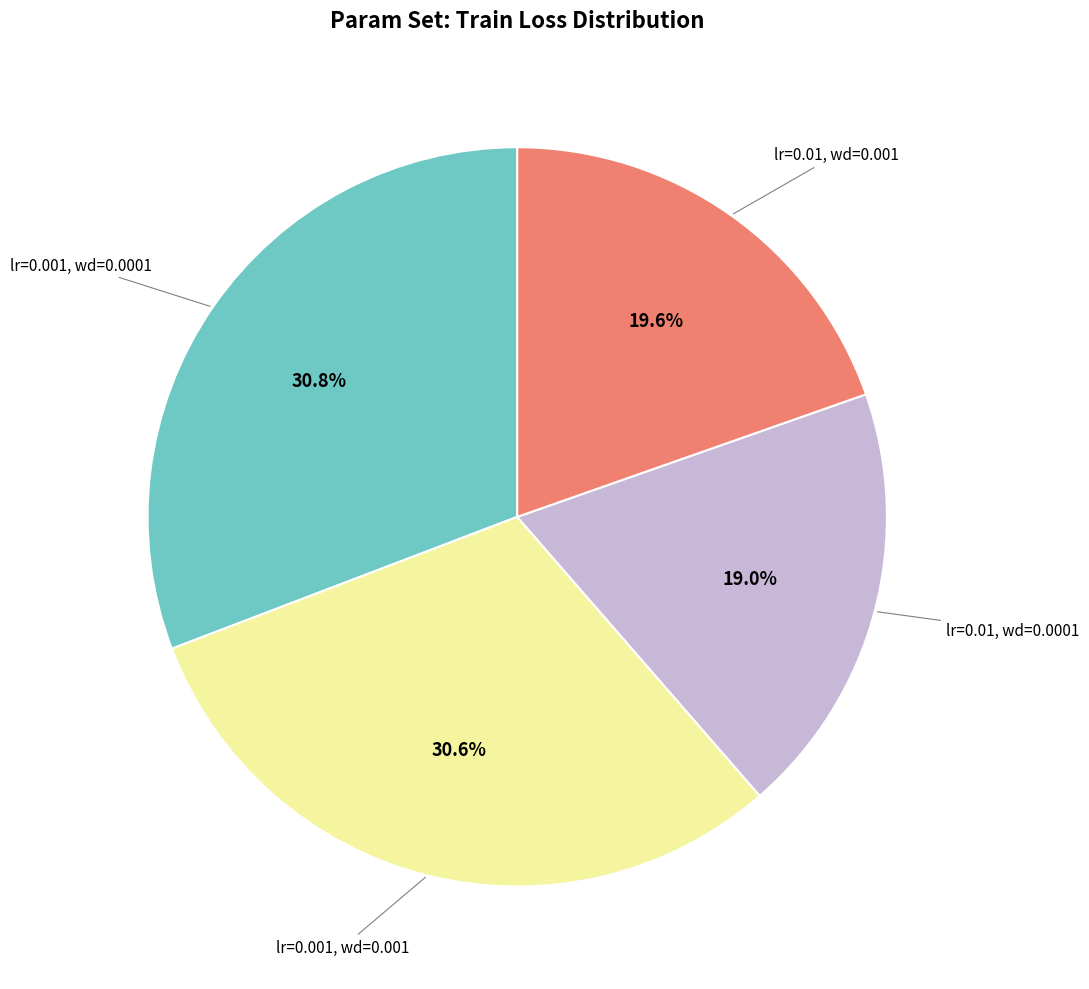

Does any single category account for the majority?

No